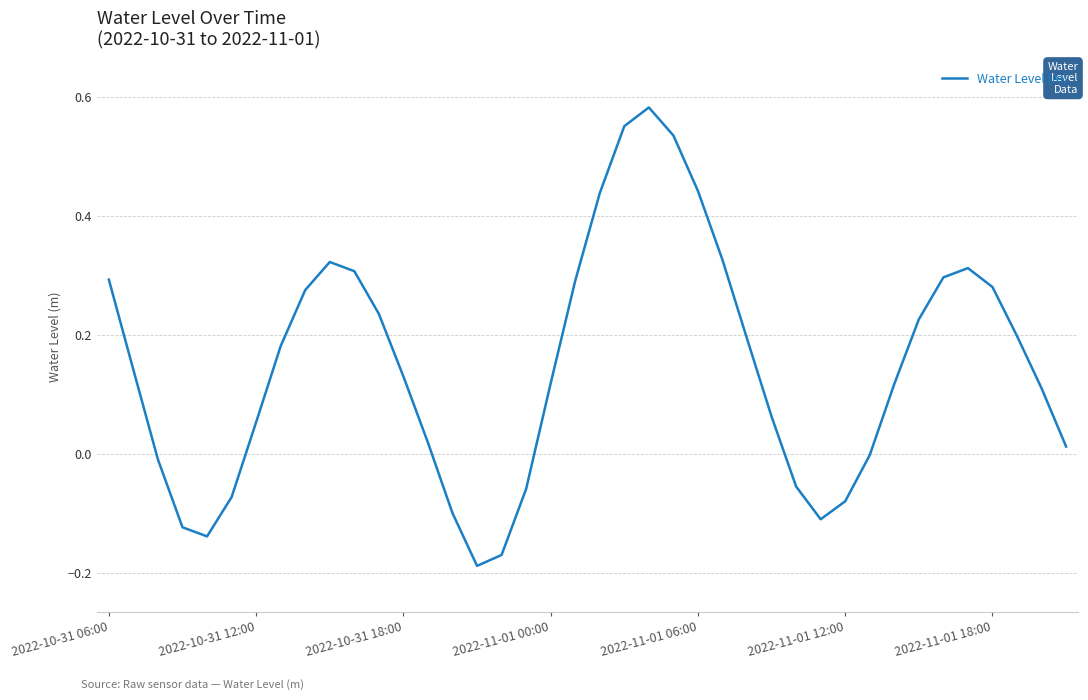

What is the difference between the maximum and minimum values?

0.8